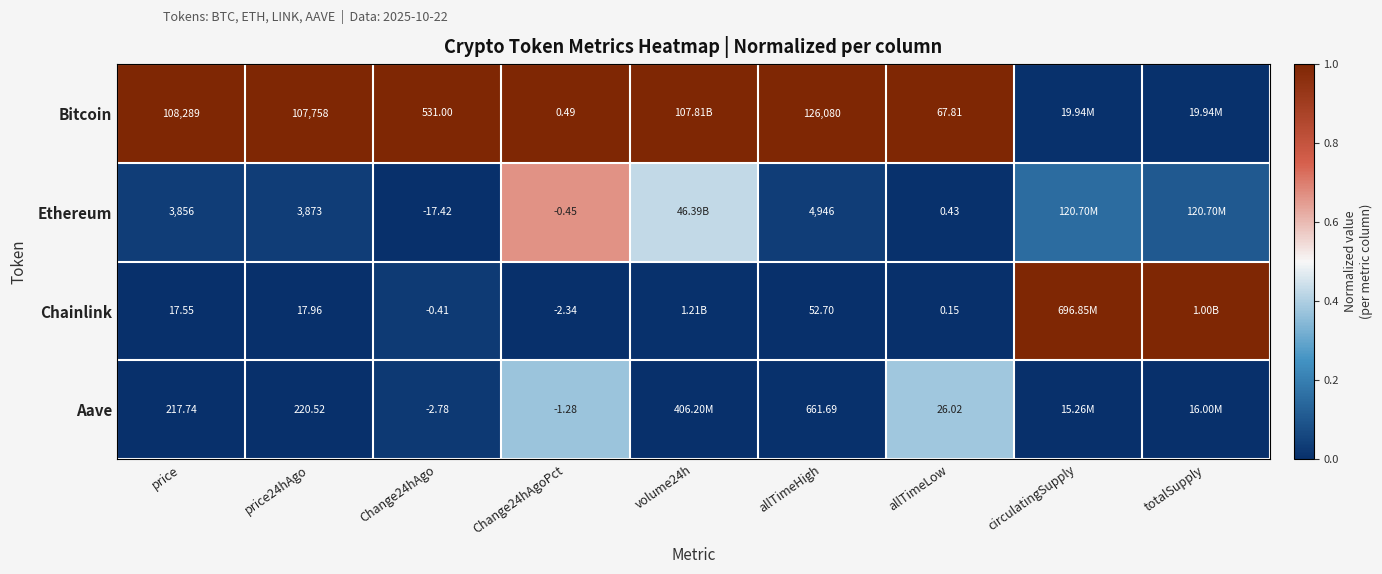

Rank the series at Change24hAgoPct from highest to lowest value.

Bitcoin, Ethereum, Aave, Chainlink